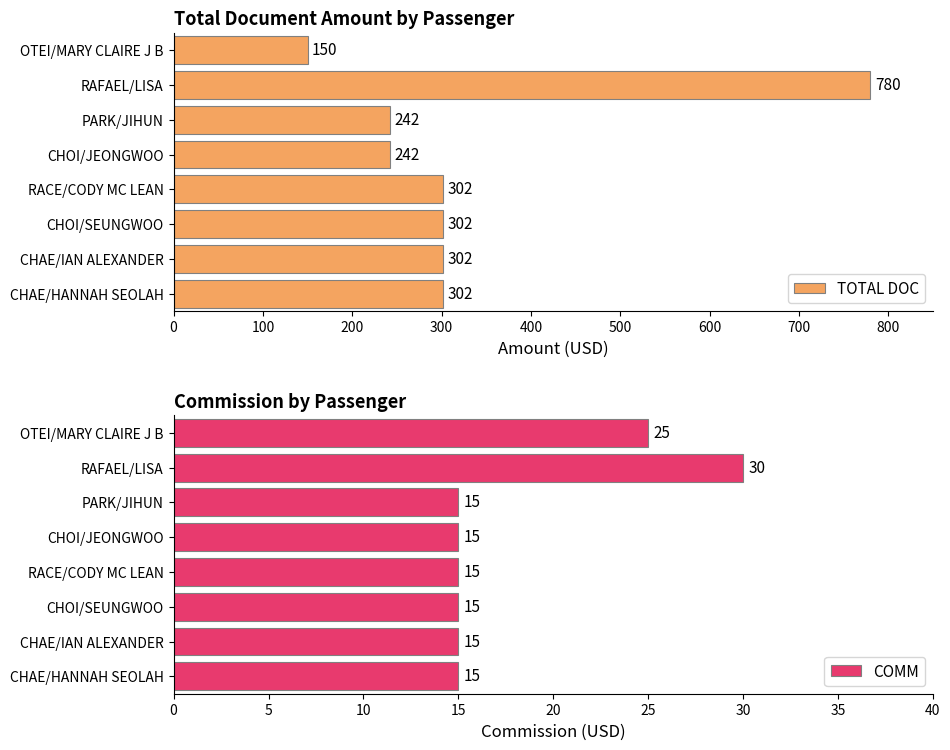

How many data points in COMM are above 15?

2